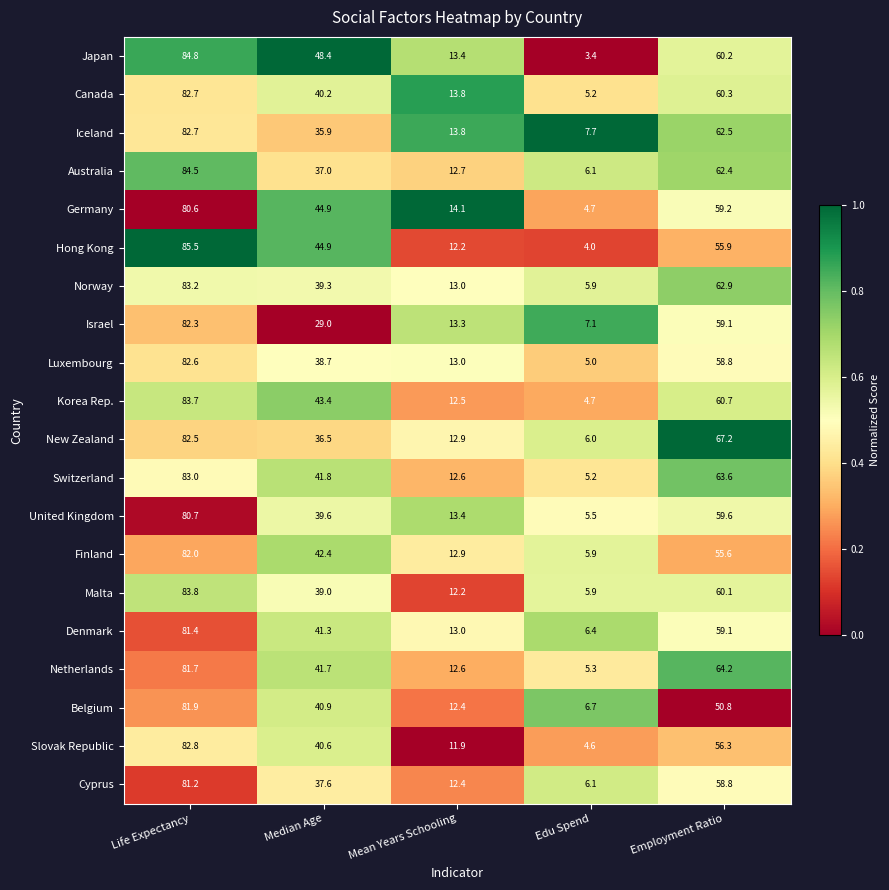

What is the difference between the maximum and second lowest values in the Canada series?

68.9